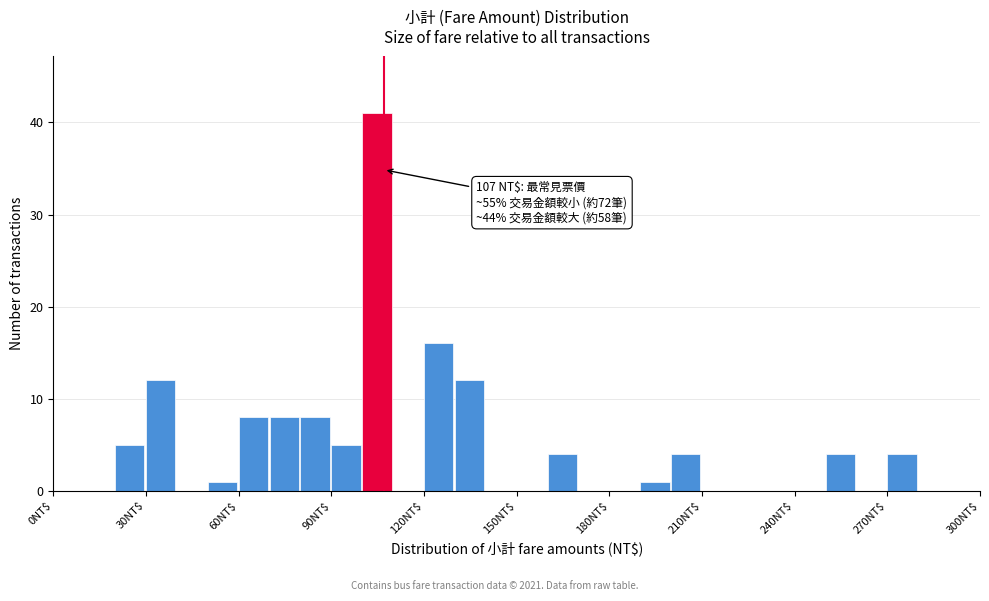

Around what value on the x-axis is the tallest bar? Give the approximate position of its centre, as read against the axis.

105